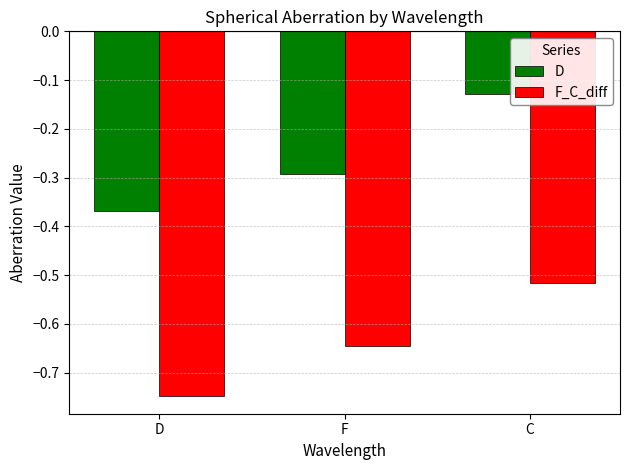

What are all the series names shown in the legend?

D, F_C_diff